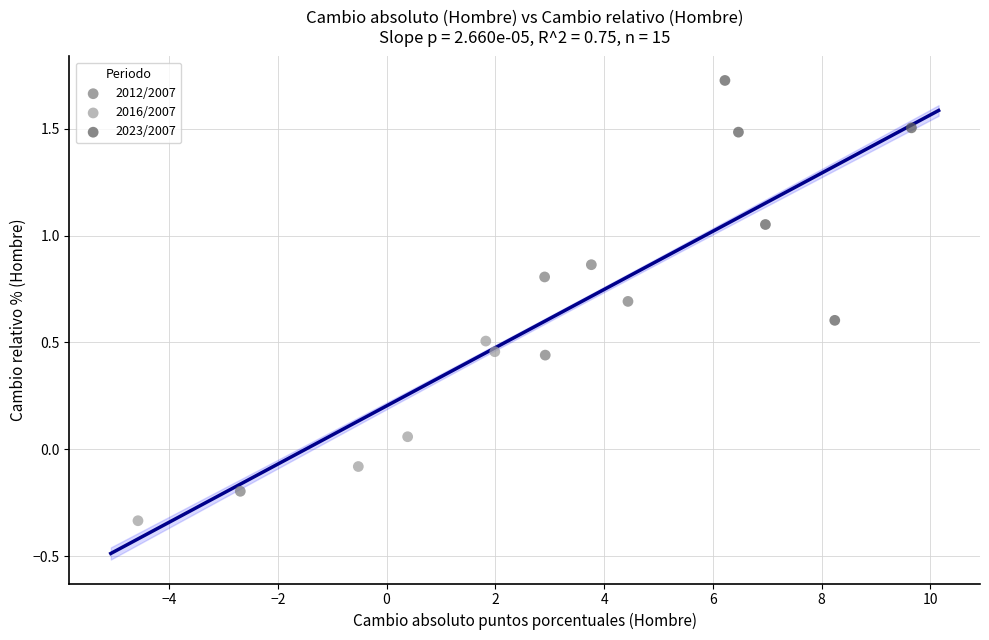

Which series reaches the minimum Y coordinate?

2016/2007